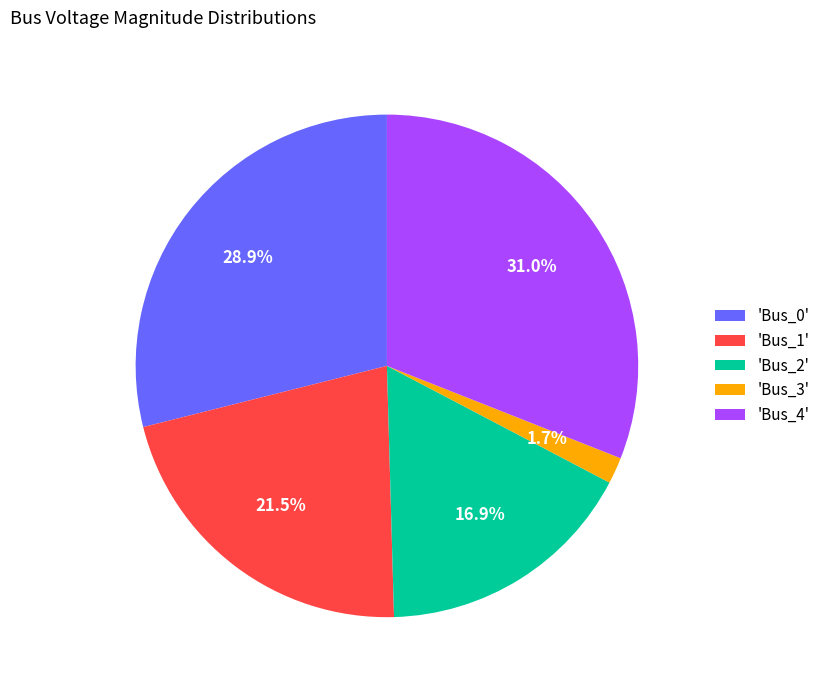

Rank the categories by value from highest to lowest.

'Bus_4', 'Bus_0', 'Bus_1', 'Bus_2', 'Bus_3'